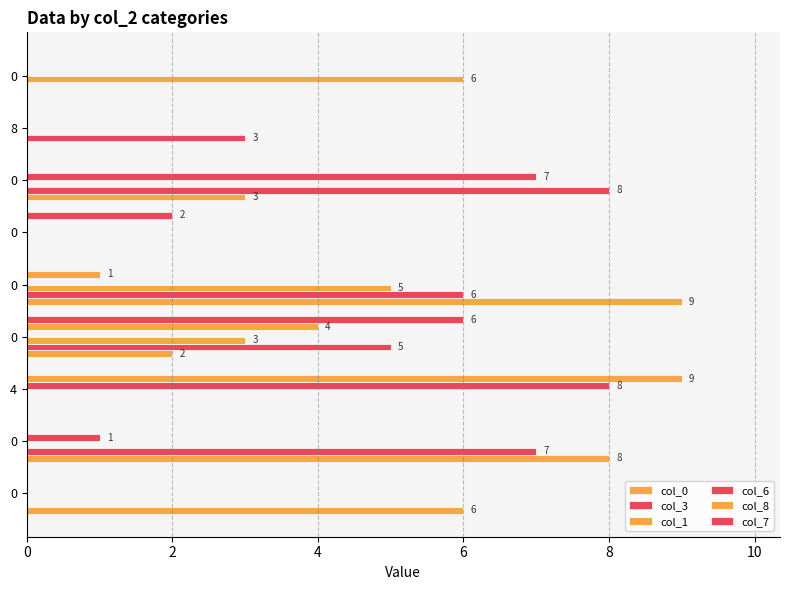

List the series in order of their peak value, highest first.

col_0, col_8, col_3, col_6, col_1, col_7